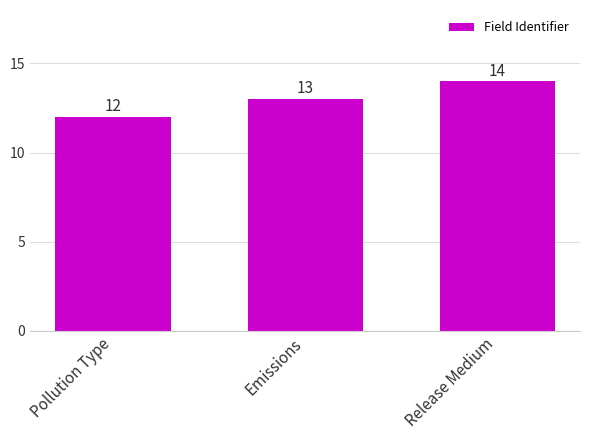

True or false: the data shows 12 at Pollution Type.

True